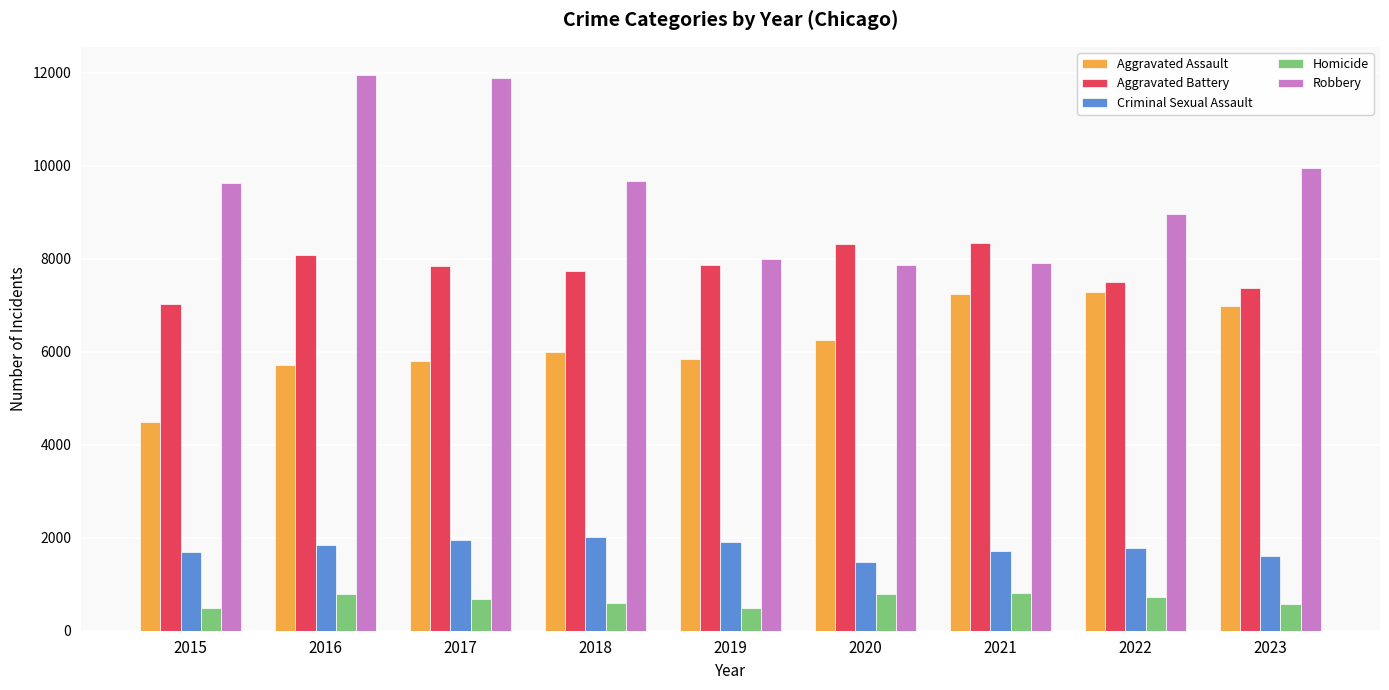

What is the minimum value for Criminal Sexual Assault?

1473